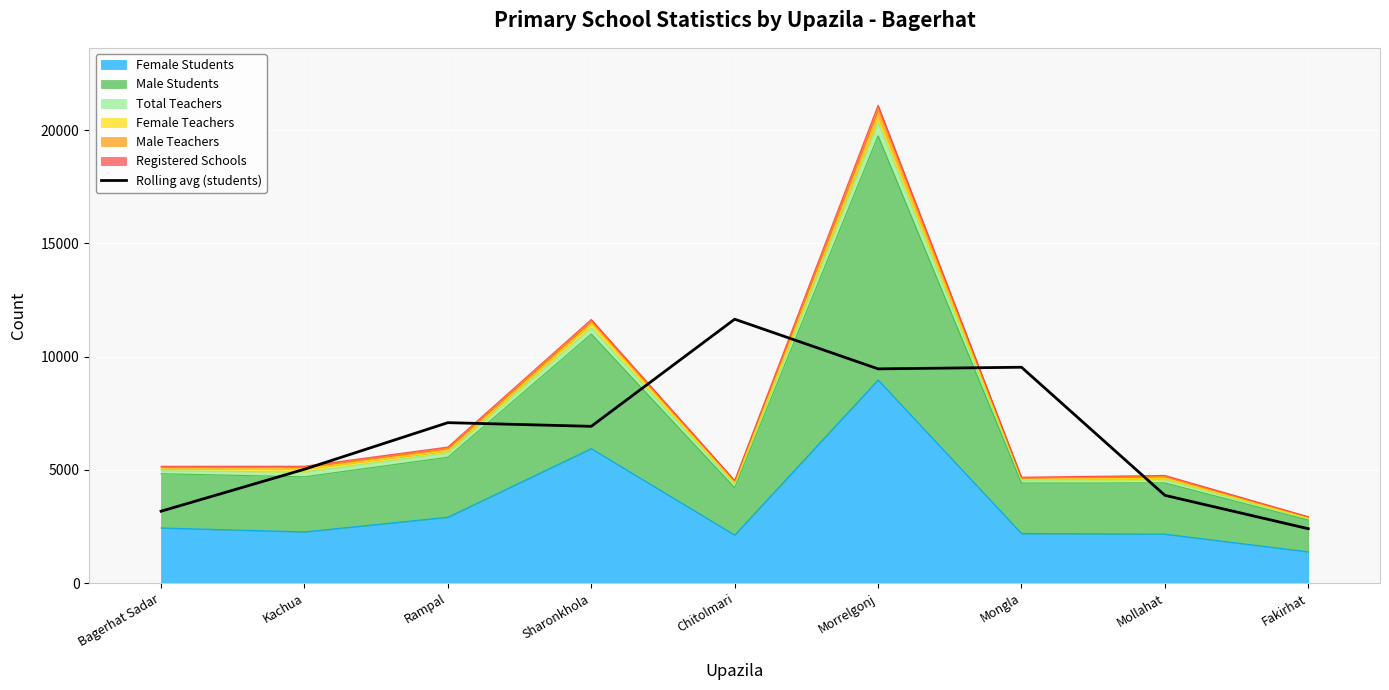

Reading left to right, extract all data points from this chart.

Bagerhat Sadar=3175.3	Kachua=5028.7	Rampal=7085.0	Sharonkhola=6923.3	Chitolmari=11653.0	Morrelgonj=9460.0	Mongla=9532.0	Mollahat=3876.3	Fakirhat=2402.7